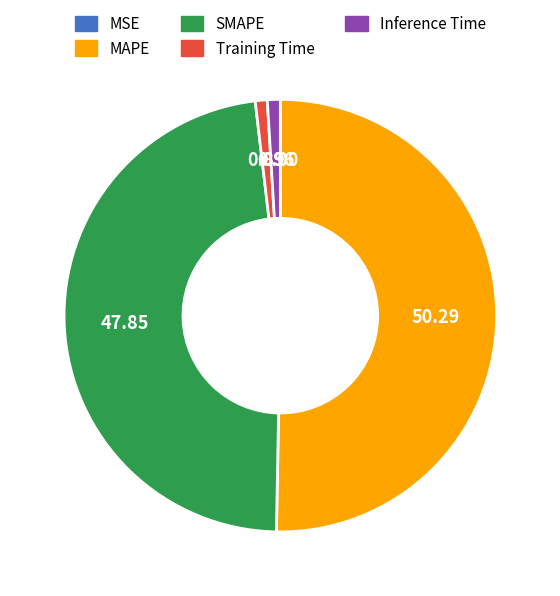

True or false: Inference Time accounts for 1% of the total.

True